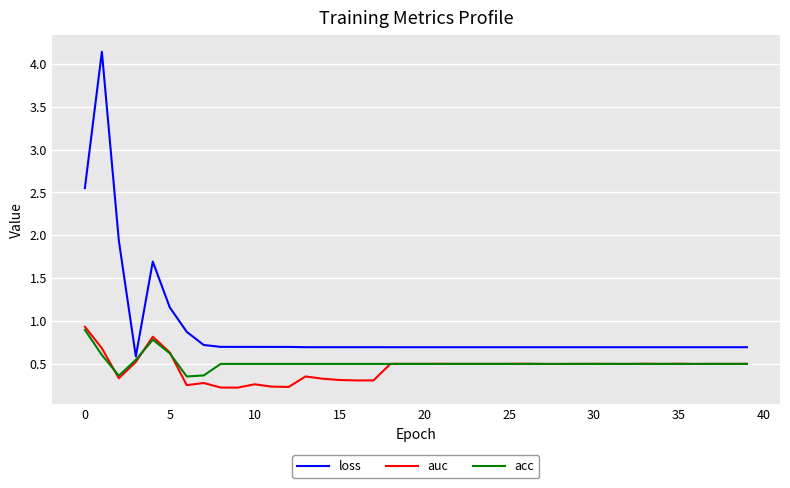

What is the maximum value for acc?

0.9